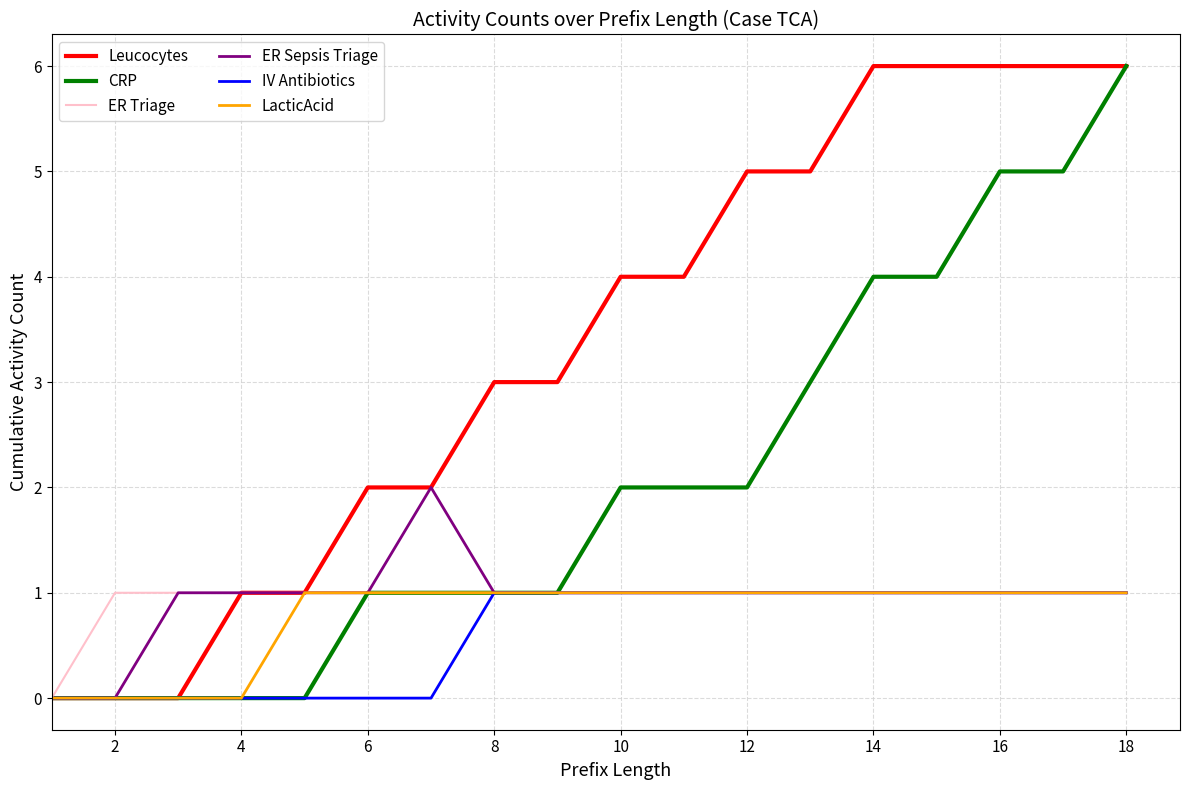

Reading left to right, list all the values displayed in this chart.

Leucocytes: 0	0	0	1	1	2	2	3	3	4	4	5	5	6	6	6	6	6
CRP: 0	0	0	0	0	1	1	1	1	2	2	2	3	4	4	5	5	6
ER Triage: 0	1	1	1	1	1	1	1	1	1	1	1	1	1	1	1	1	1
ER Sepsis Triage: 0	0	1	1	1	1	2	1	1	1	1	1	1	1	1	1	1	1
IV Antibiotics: 0	0	0	0	0	0	0	1	1	1	1	1	1	1	1	1	1	1
LacticAcid: 0	0	0	0	1	1	1	1	1	1	1	1	1	1	1	1	1	1